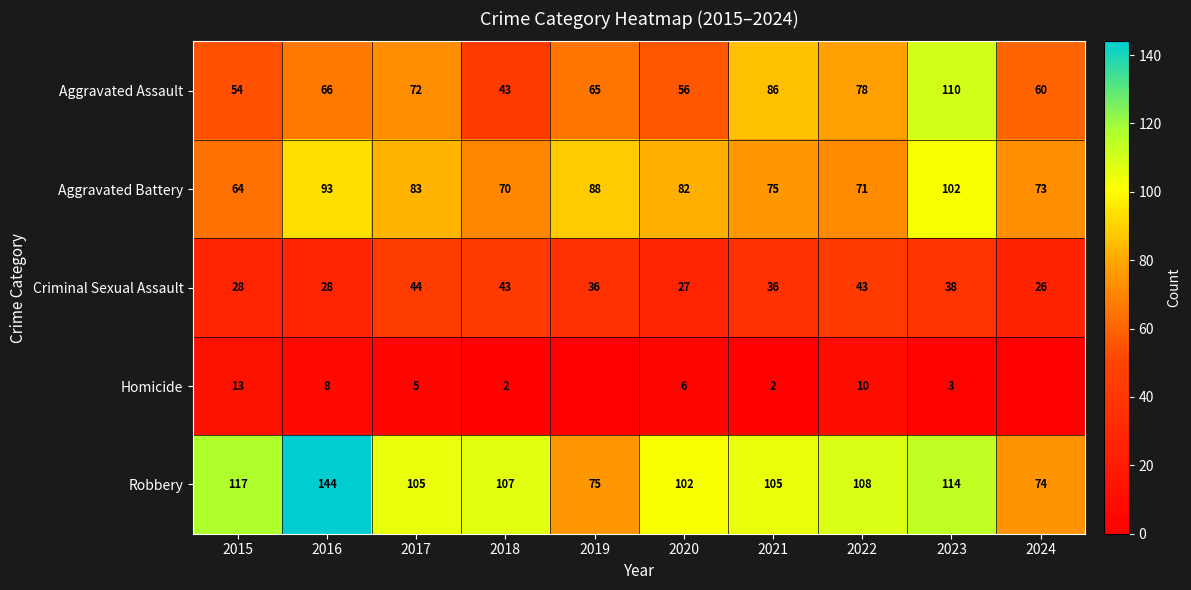

List the labels in order of Aggravated Assault value, smallest first.

2018, 2015, 2020, 2024, 2019, 2016, 2017, 2022, 2021, 2023